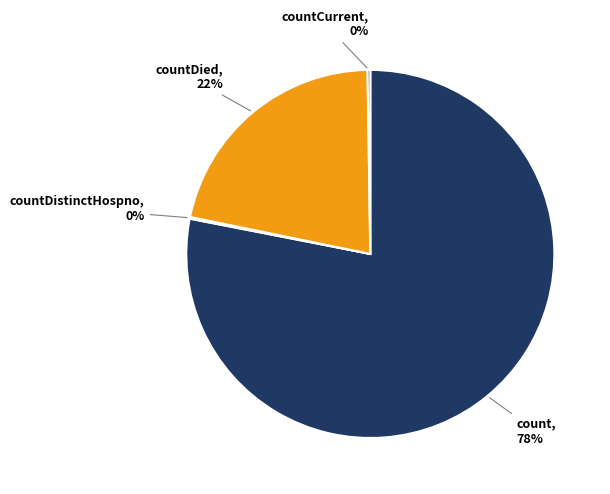

To the nearest percent, what is the average slice percentage?

25%